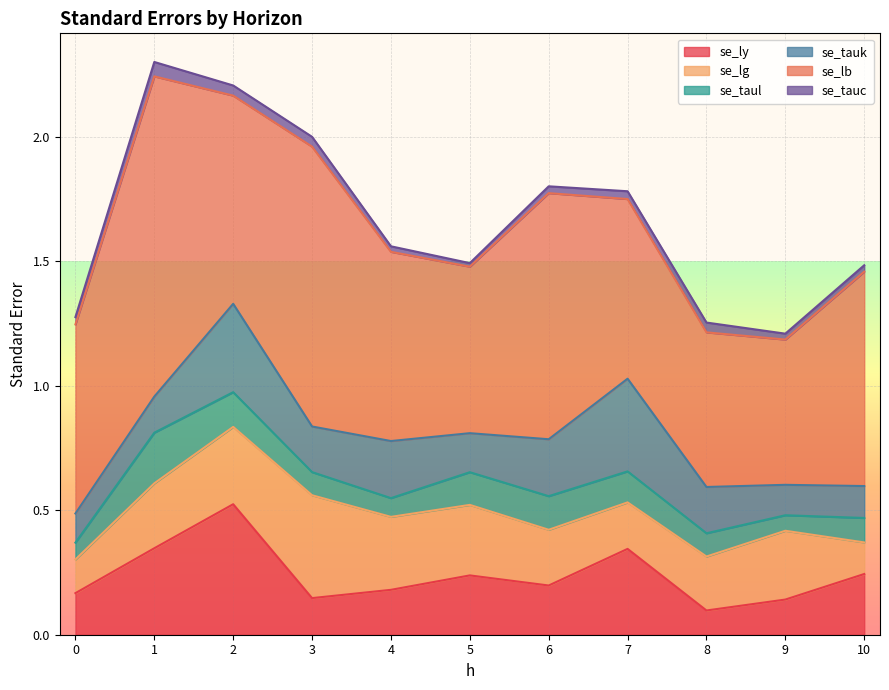

The value of se_lg at 9 is 0.4. True or false?

False